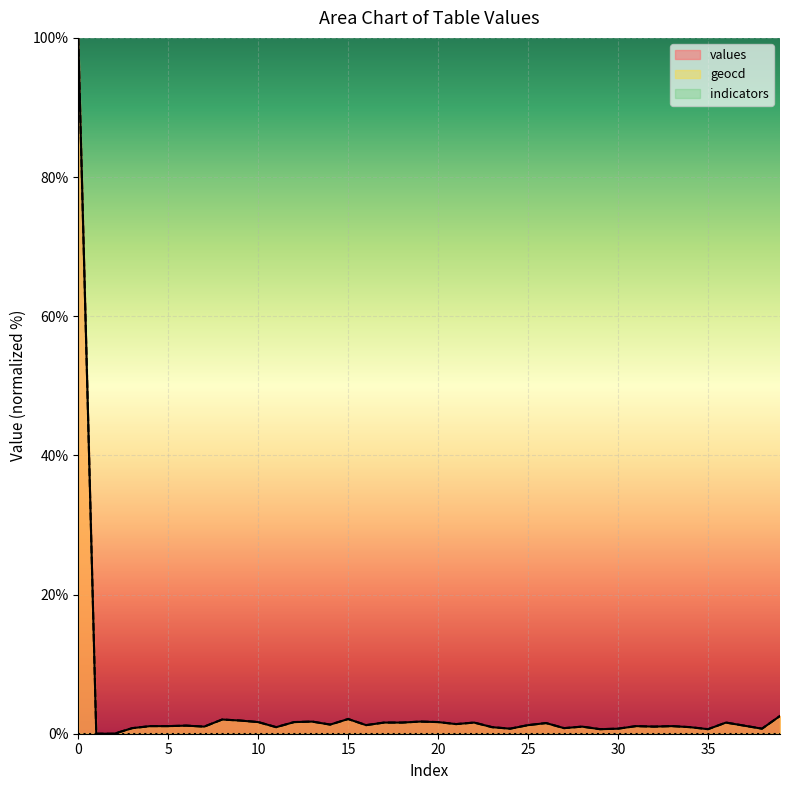

At how many categories does at least one series exceed 54?

1